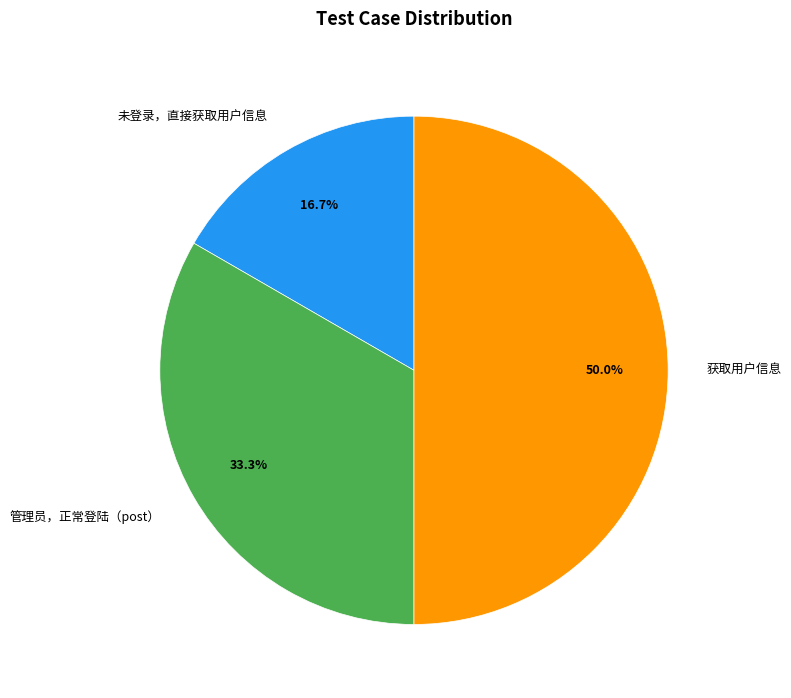

Rank the categories by value from lowest to highest.

未登录，直接获取用户信息, 管理员，正常登陆（post）, 获取用户信息